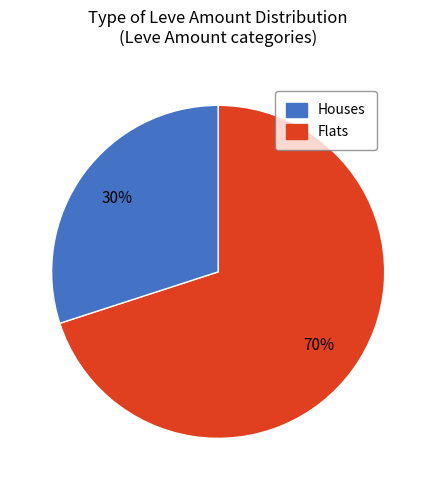

To the nearest percent, what is the average slice percentage?

50%